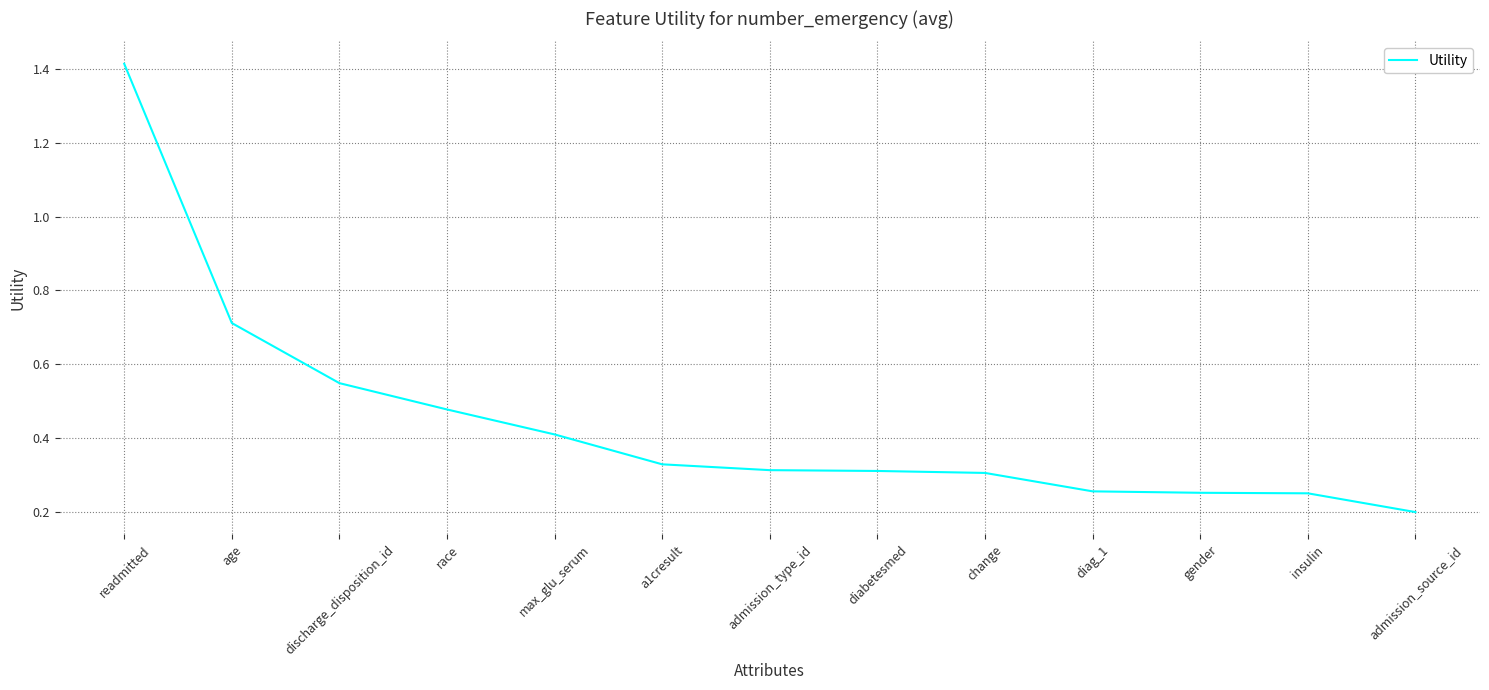

What position from the right is diag_1?

4